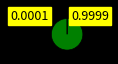

Does any single category account for the majority?

Yes